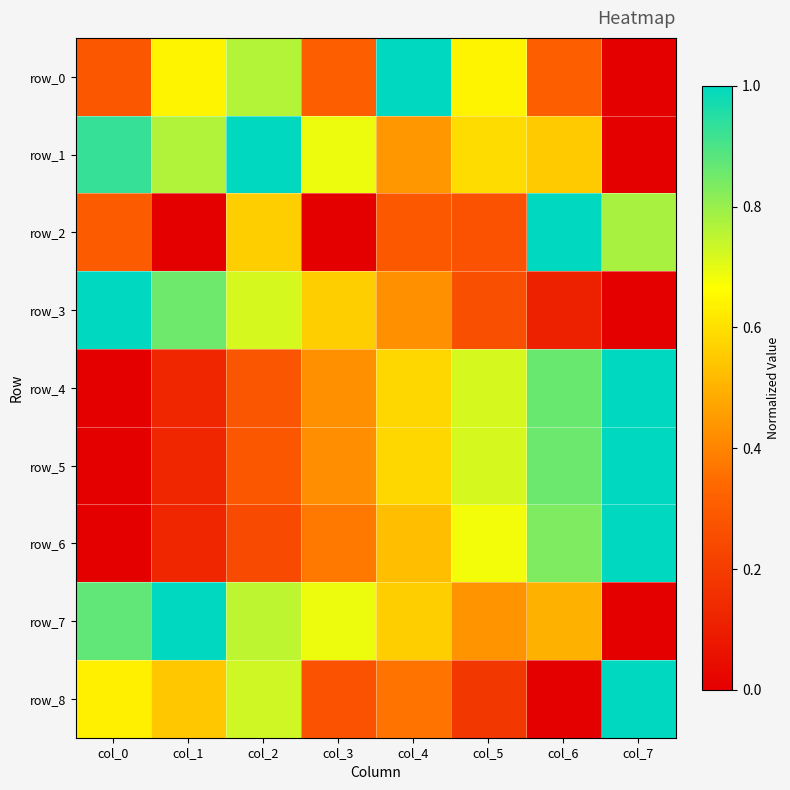

Reading left to right, transcribe all the data shown in this chart.

row_0: 0.3	0.6	0.8	0.3	1.0	0.6	0.3	0.0
row_1: 0.9	0.8	1.0	0.7	0.4	0.6	0.6	0.0
row_2: 0.3	0.0	0.6	0.0	0.3	0.3	1.0	0.8
row_3: 1.0	0.9	0.7	0.6	0.4	0.3	0.1	0.0
row_4: 0.0	0.1	0.3	0.4	0.6	0.7	0.9	1.0
row_5: 0.0	0.1	0.3	0.4	0.6	0.7	0.9	1.0
row_6: 0.0	0.1	0.2	0.4	0.5	0.7	0.8	1.0
row_7: 0.9	1.0	0.8	0.7	0.6	0.4	0.5	0.0
row_8: 0.6	0.5	0.7	0.3	0.4	0.2	0.0	1.0